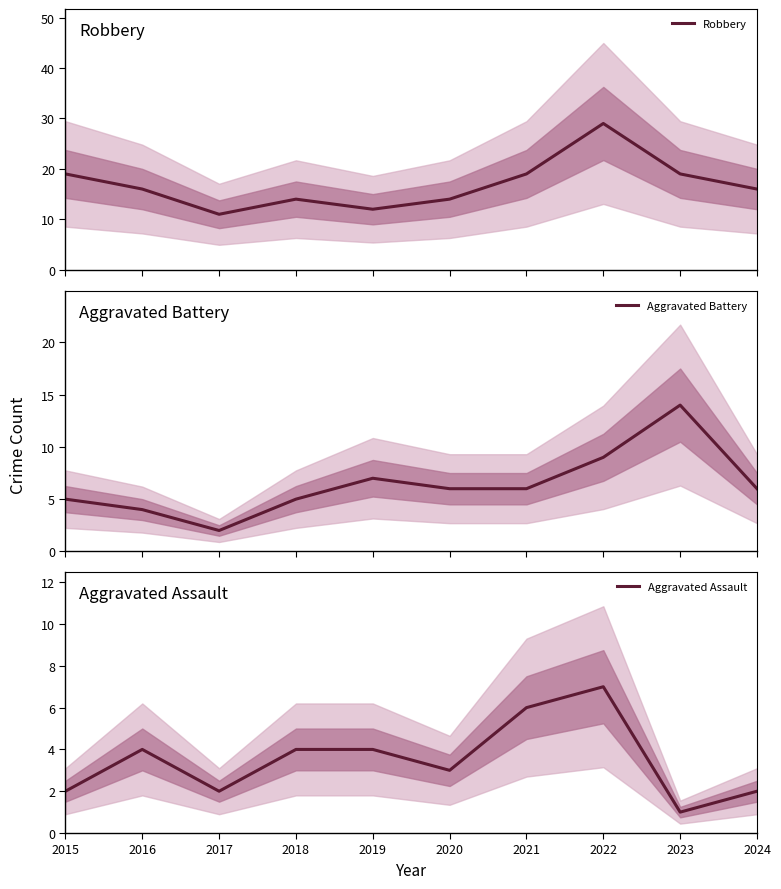

What is the average value of the Robbery series?

17